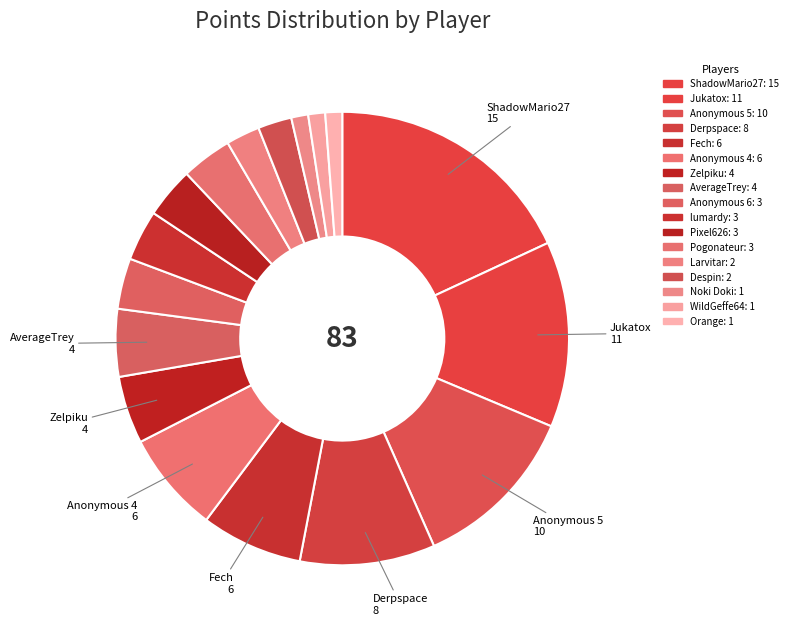

The ShadowMario27 slice represents 18% of the pie. True or false?

True